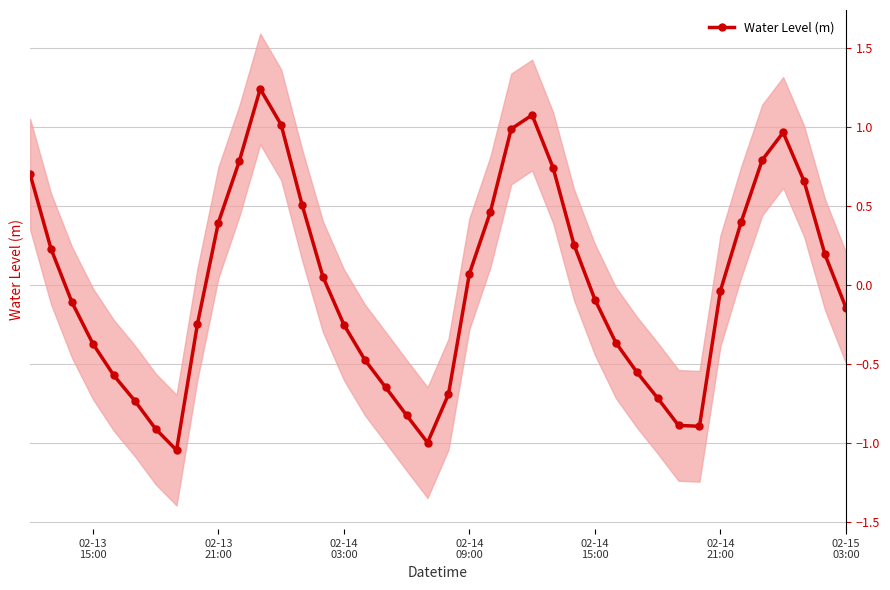

In Water Level (m), how many points are higher than both neighbors (excluding endpoints)?

3